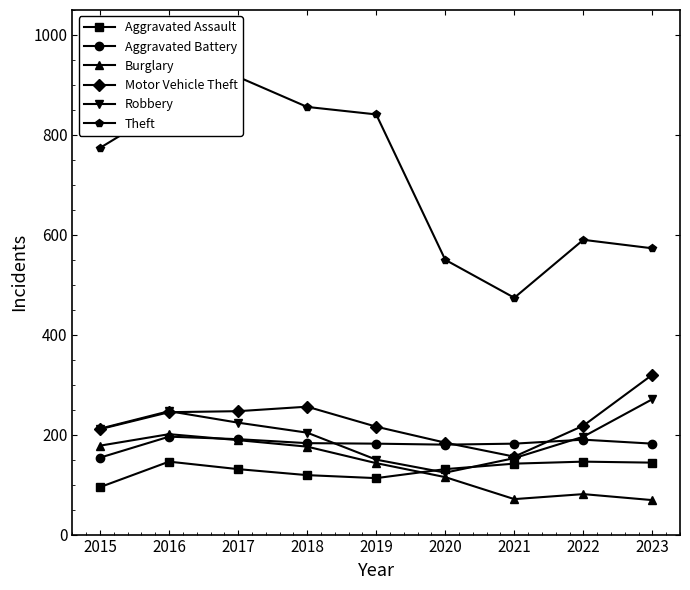

The Aggravated Assault series shows 146 at 2016. True or false?

True